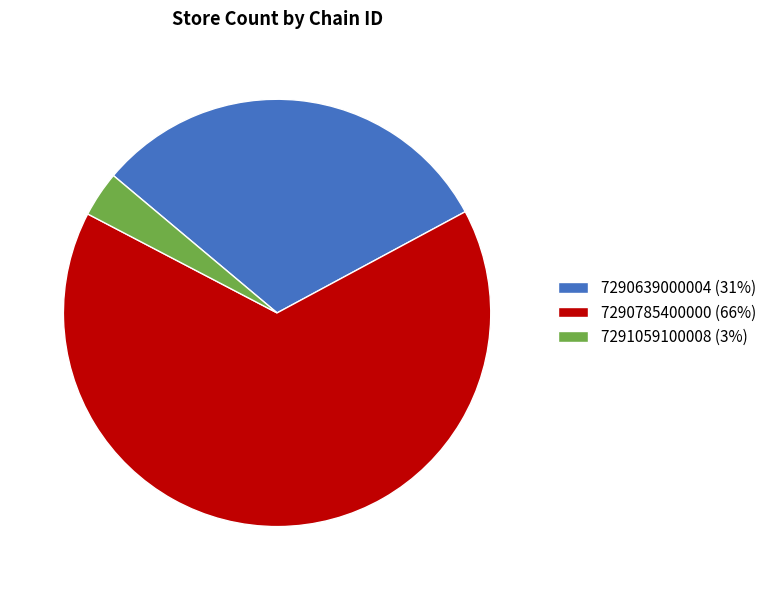

Is the sum of 7291059100008 and 7290785400000 greater than half?

Yes